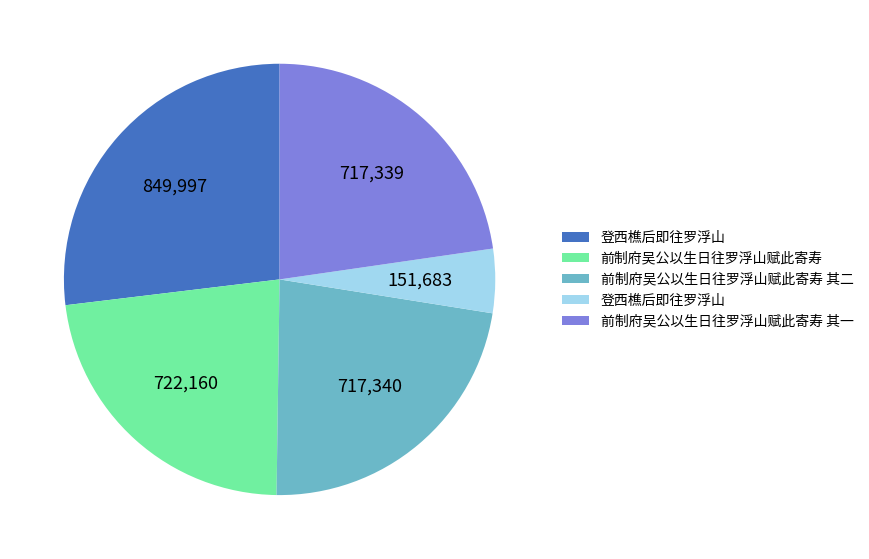

Is there any slice that represents more than half of the pie?

No